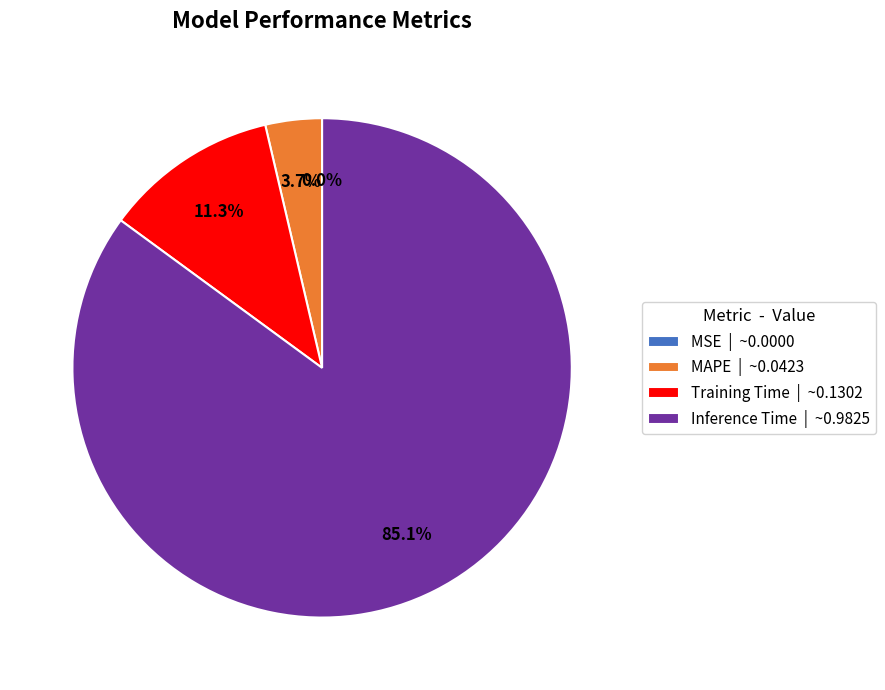

Is there a majority slice in this chart?

Yes